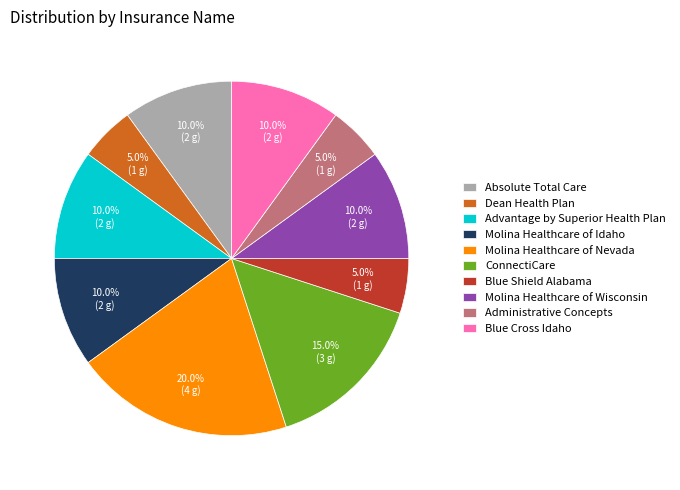

What percentage do Administrative Concepts and Dean Health Plan together represent?

10.0%